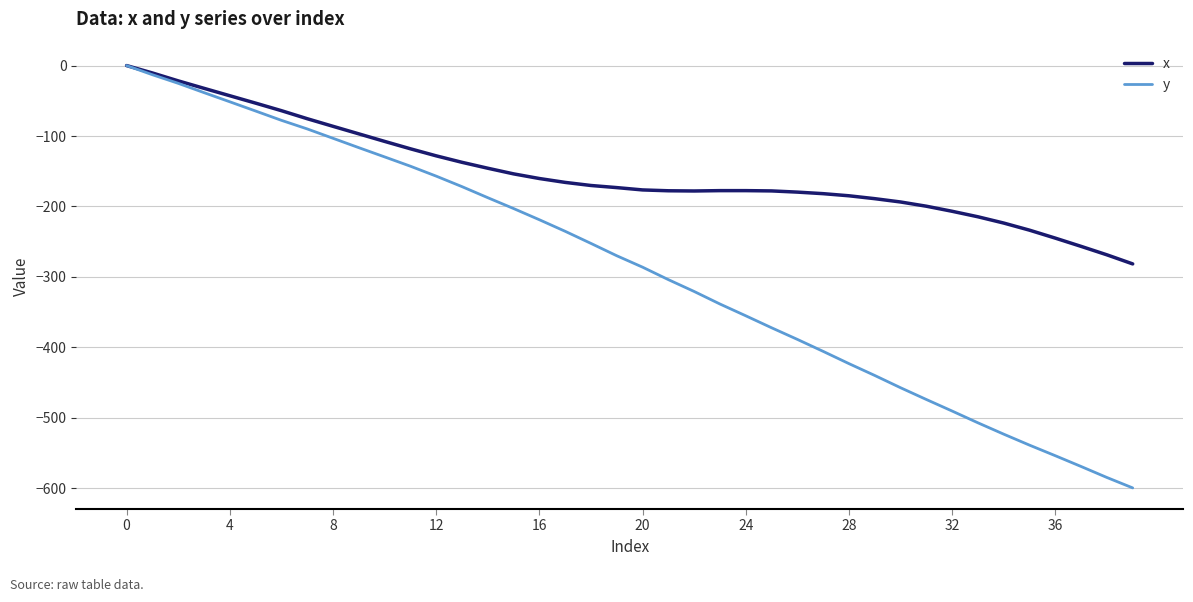

Rank the series by their average value, from highest to lowest.

x, y